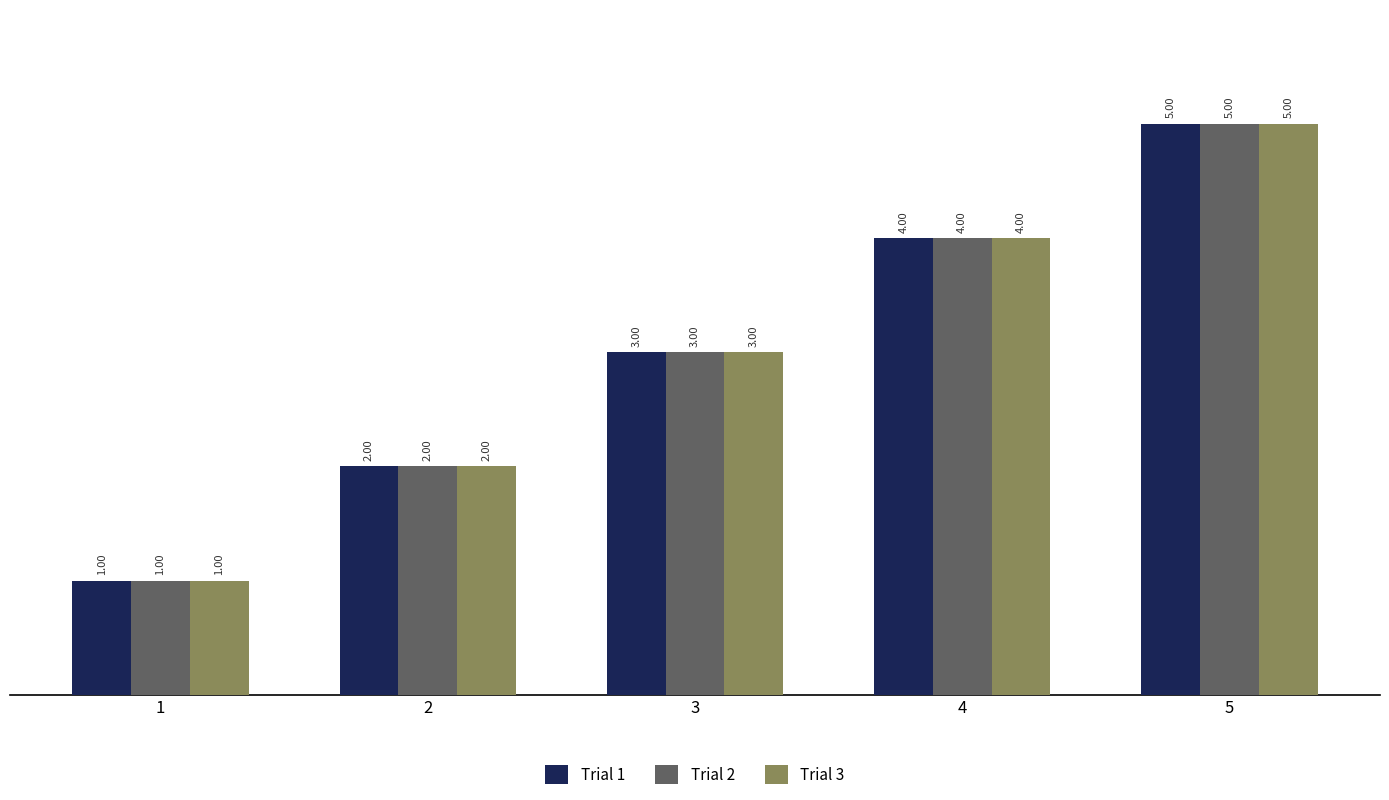

What are all the series names shown in the legend?

Trial 1, Trial 2, Trial 3